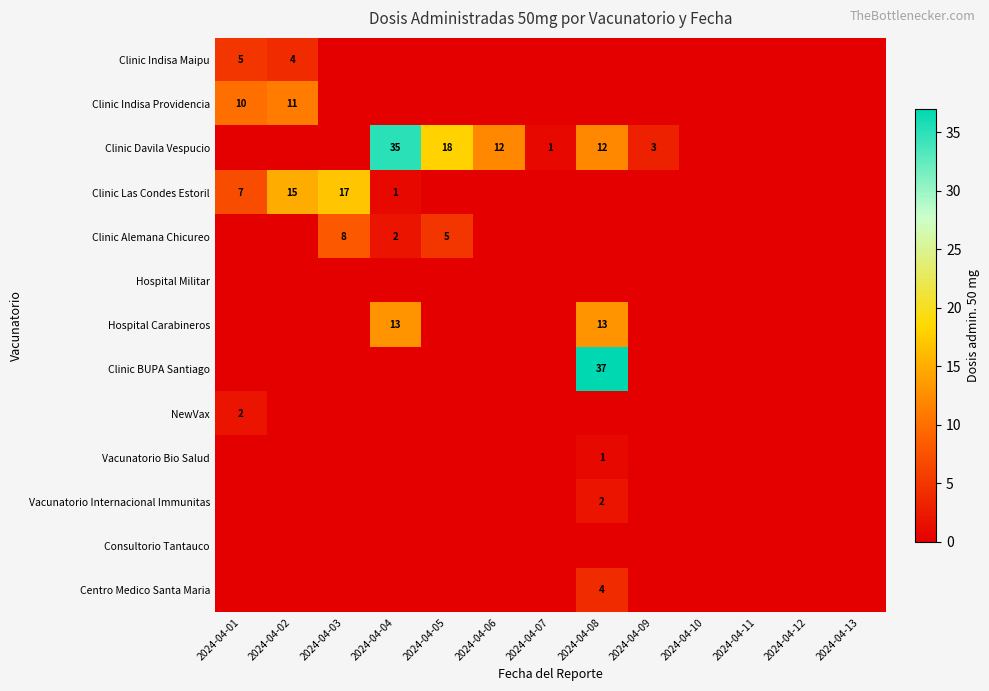

What is the difference between the maximum and minimum values in the Centro Medico Santa Maria series?

4